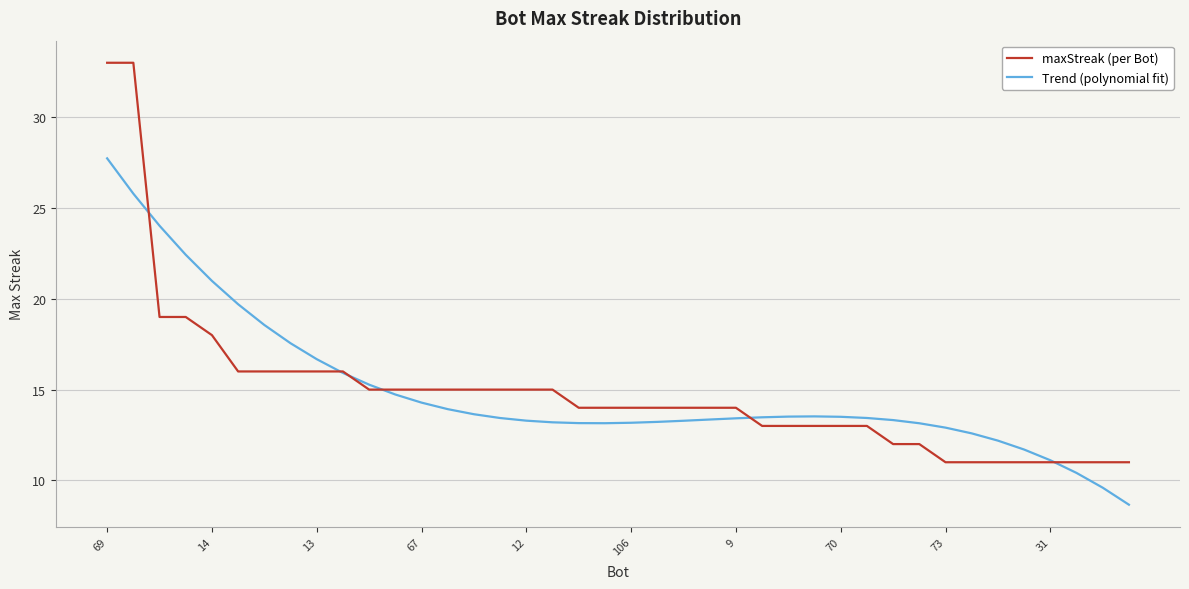

What is the maximum value shown in the chart?

33.0